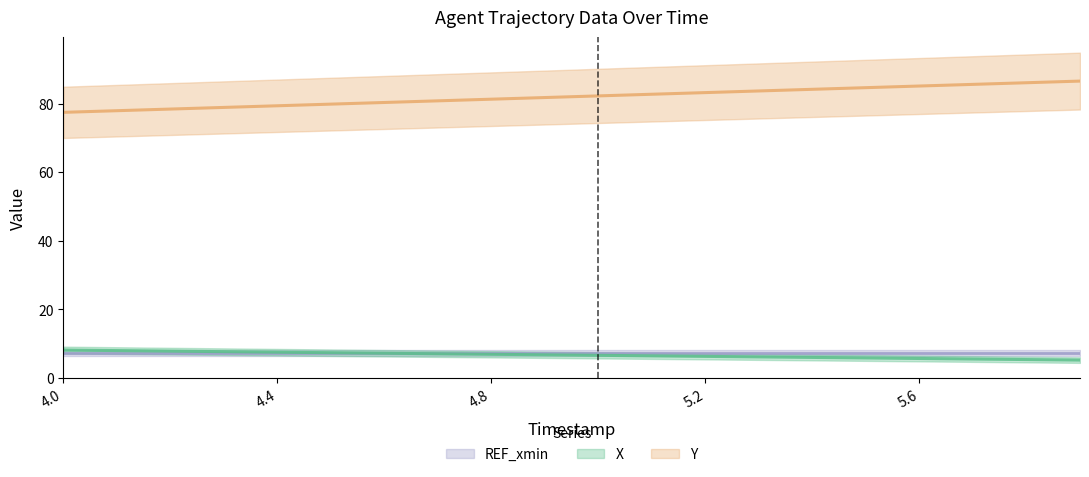

Reading right to left, list all the values displayed in this chart.

X: 5.2	5.4	5.5	5.7	5.9	6.0	6.2	6.3	6.5	6.6	6.8	6.9	7.1	7.2	7.4	7.5	7.7	7.8	8.0	8.2
Y: 86.6	86.1	85.6	85.1	84.6	84.2	83.7	83.2	82.7	82.2	81.8	81.3	80.8	80.3	79.8	79.4	78.9	78.4	77.9	77.4